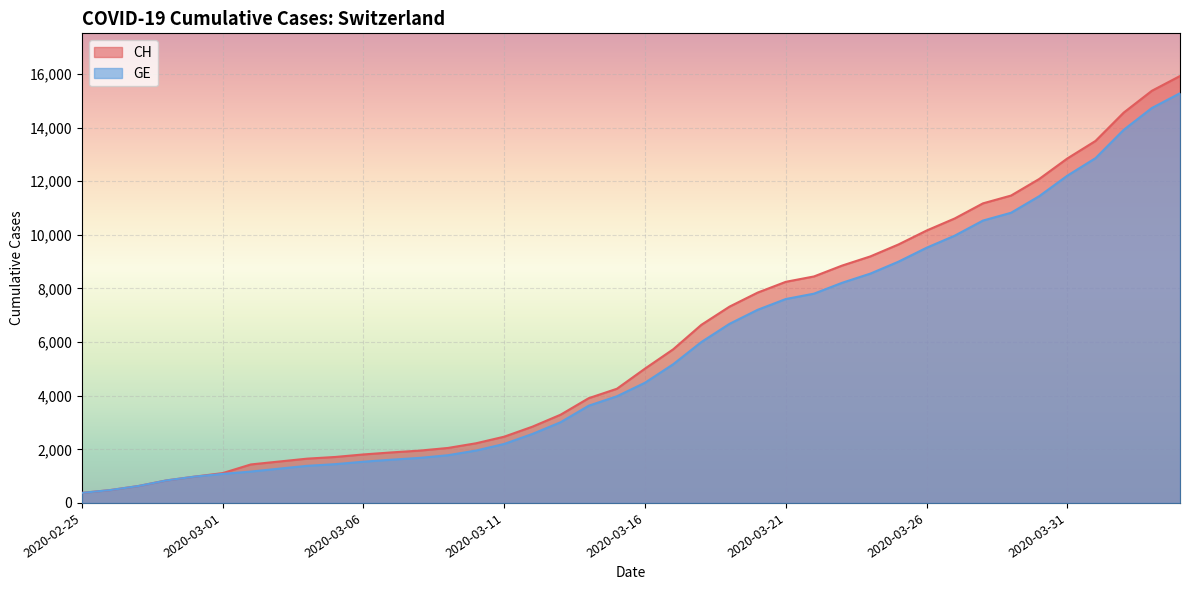

Which series has the largest total across all categories?

CH